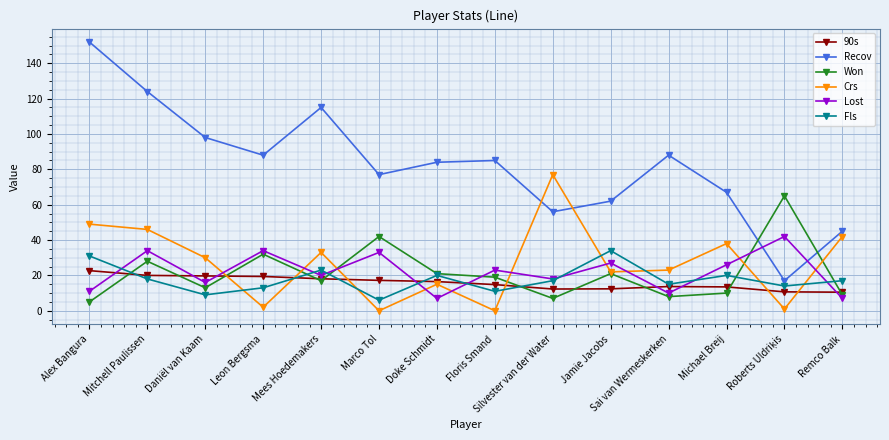

What is the difference between the 90s values at Alex Bangura and Floris Smand?

7.9